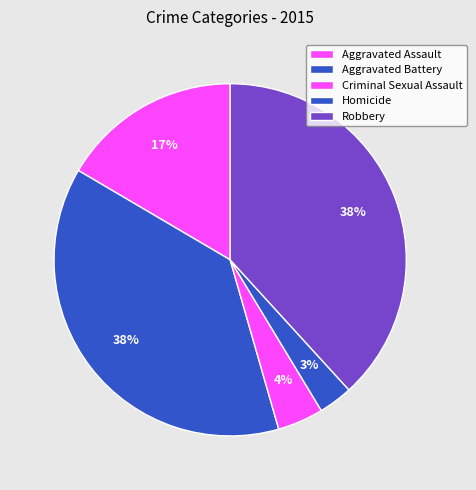

Rank the categories by value from lowest to highest.

Homicide, Criminal Sexual Assault, Aggravated Assault, Aggravated Battery, Robbery